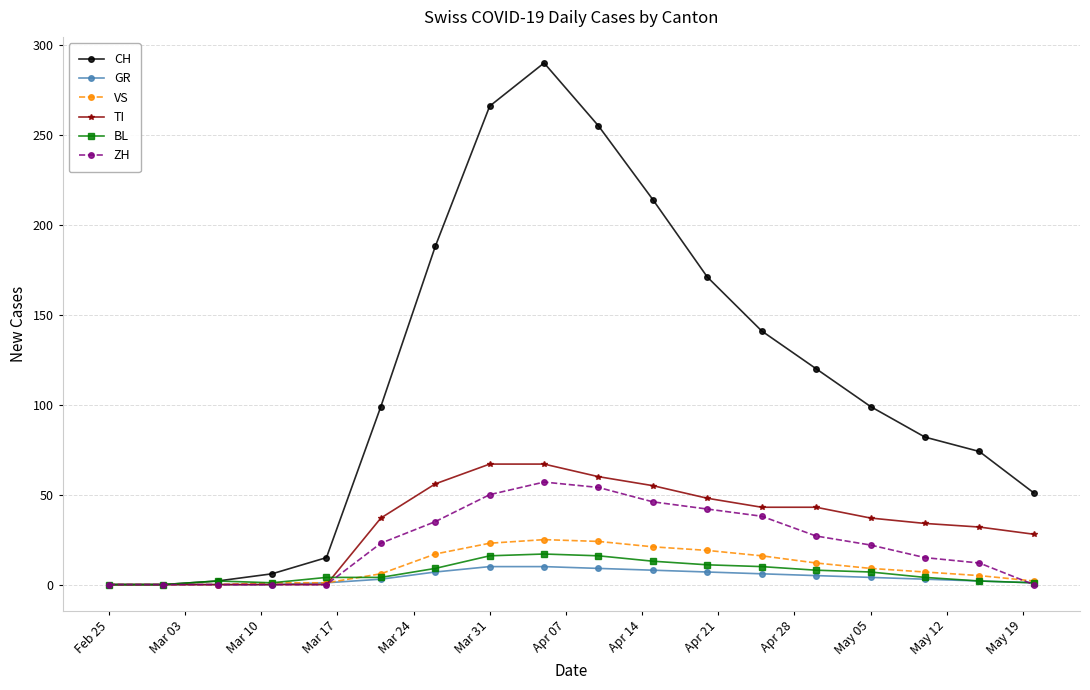

What is the maximum value shown in the chart?

290